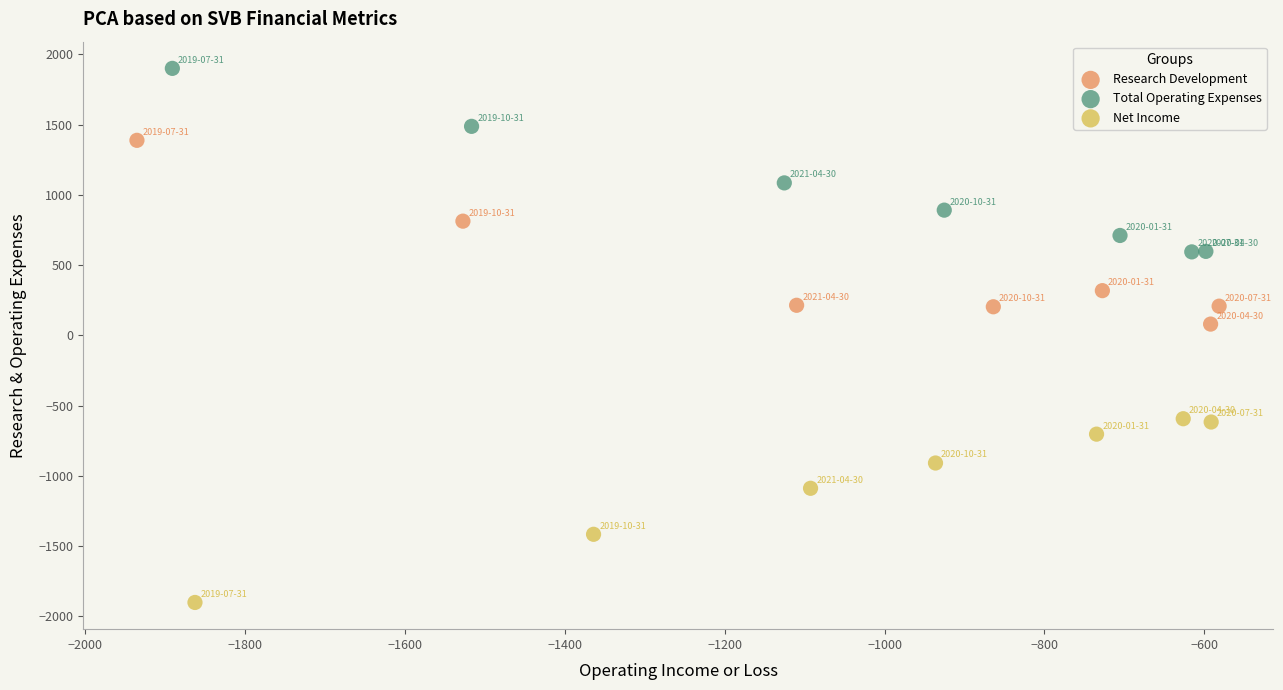

What are all the series names shown in the legend?

Research Development, Total Operating Expenses, Net Income